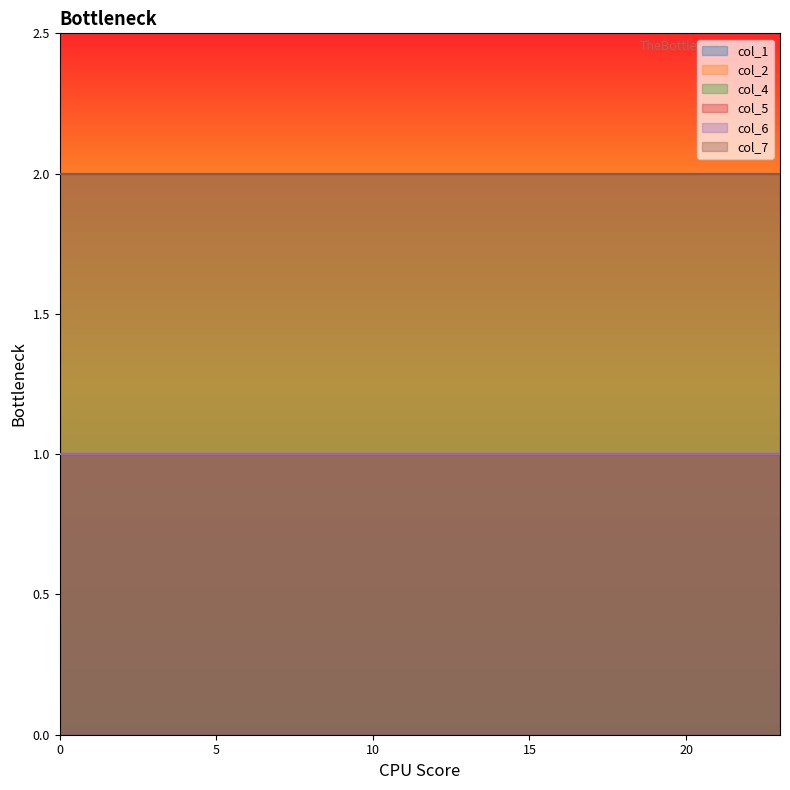

Between 7 and 2, which is larger?

7